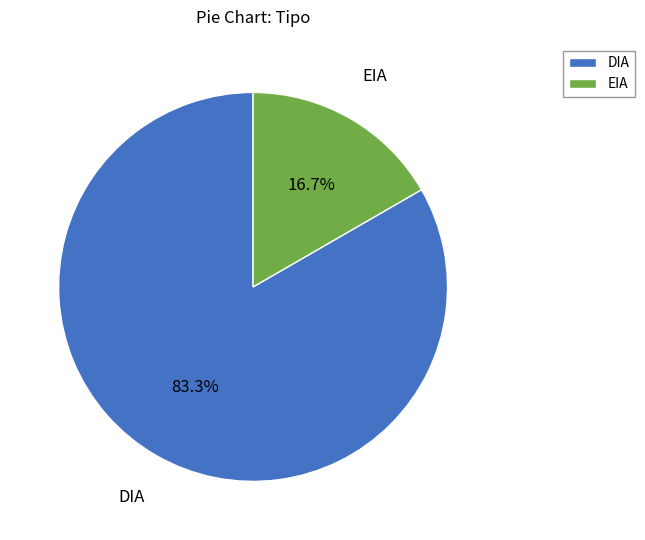

What percentage is NOT represented by EIA?

83.3%